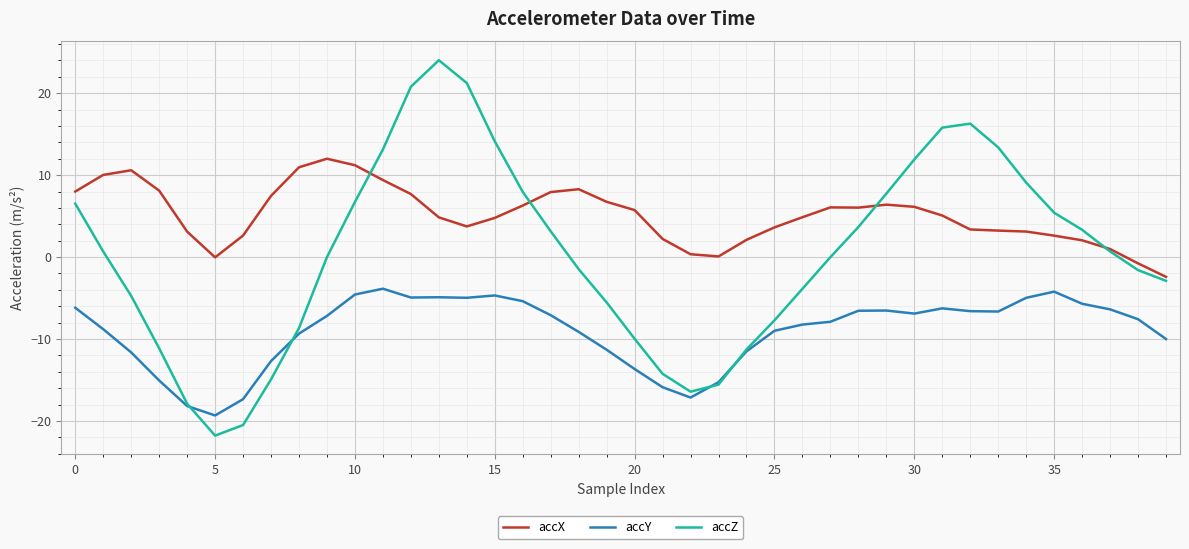

Rank the series by their average value, from lowest to highest.

accY, accZ, accX